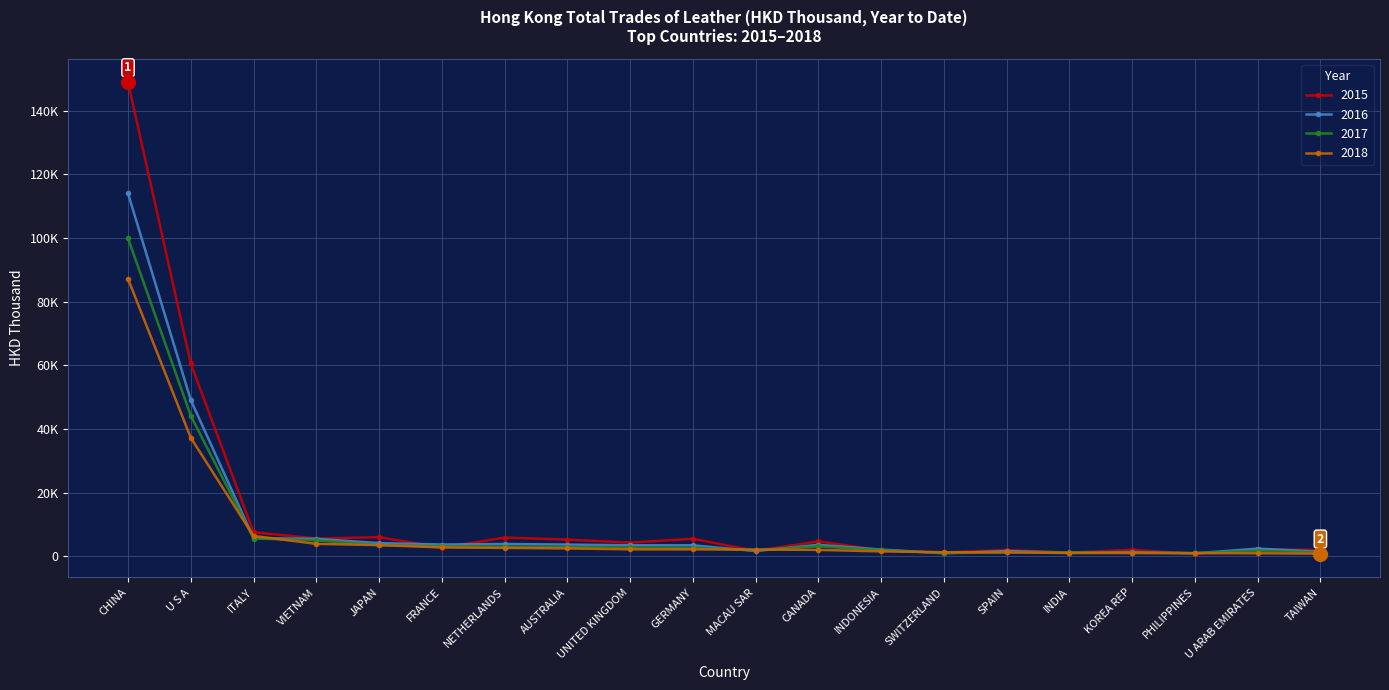

Does the chart have visible grid lines?

Yes